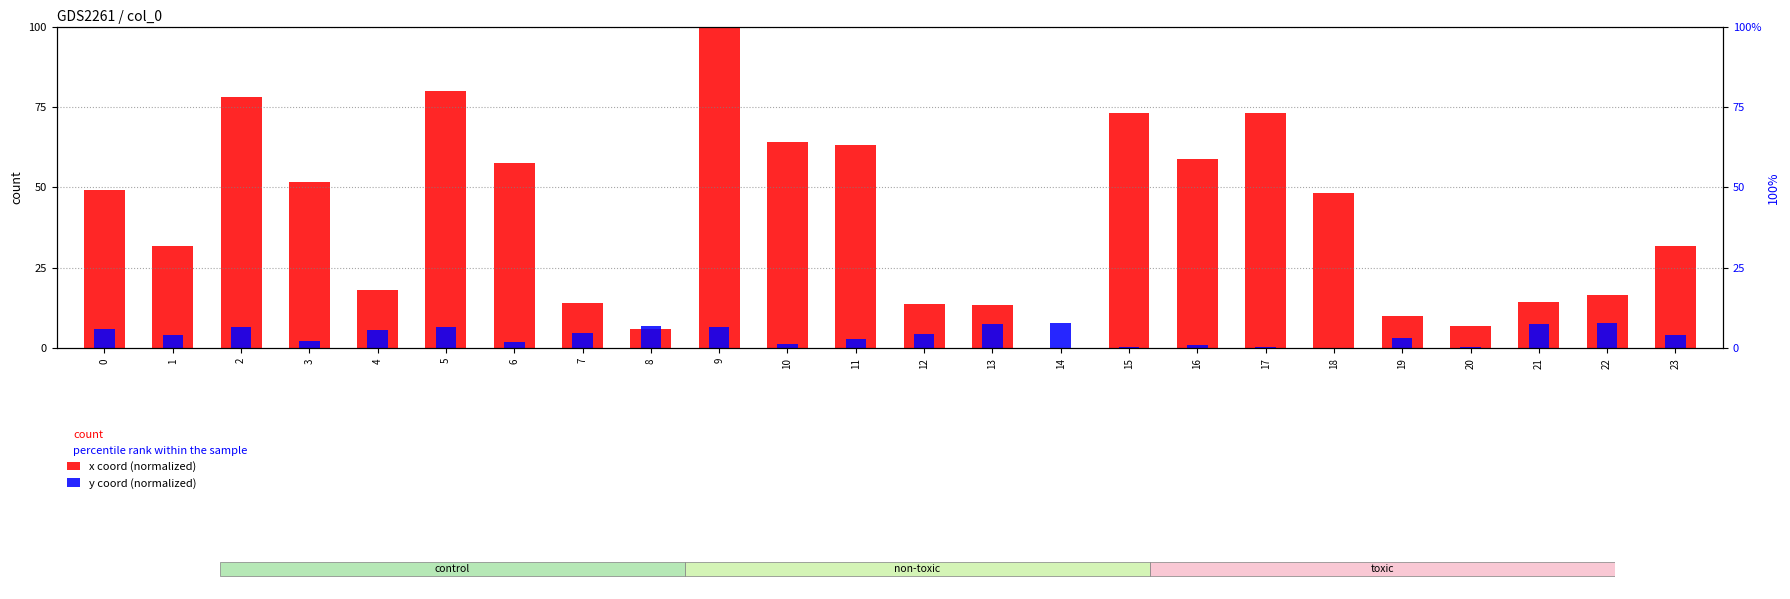

What is the spread (max minus min) of values at 4?

12.5